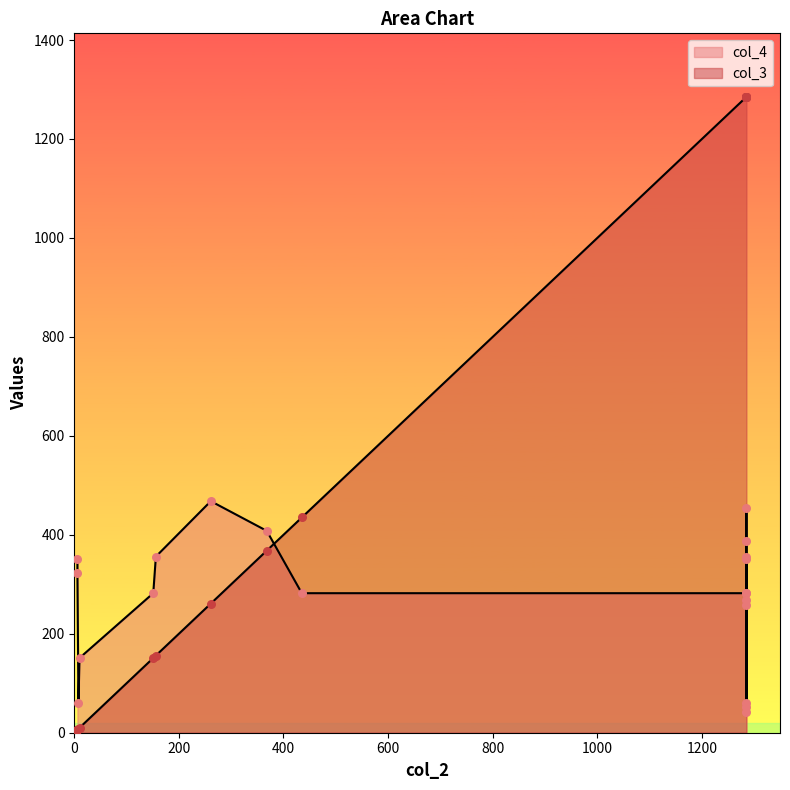

What are all the series names shown in the legend?

col_4, col_3